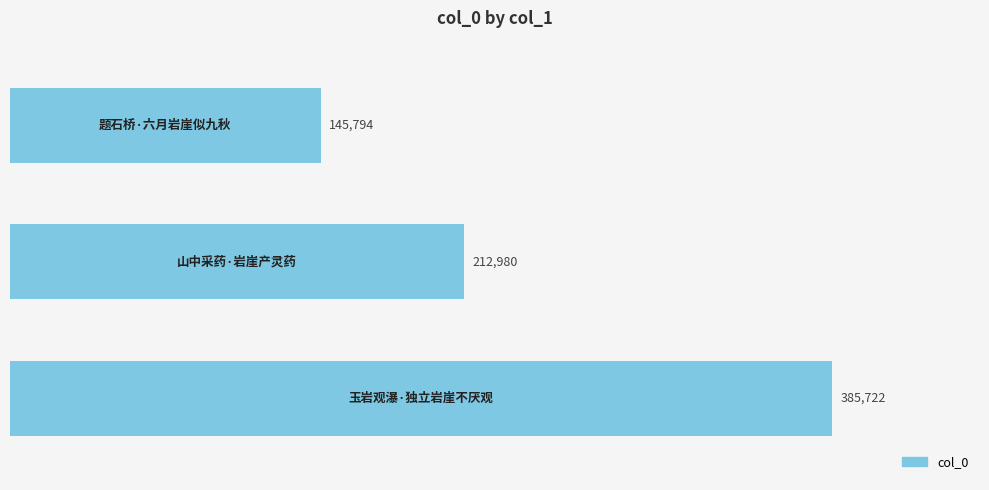

What is the minimum value shown in the chart?

145794